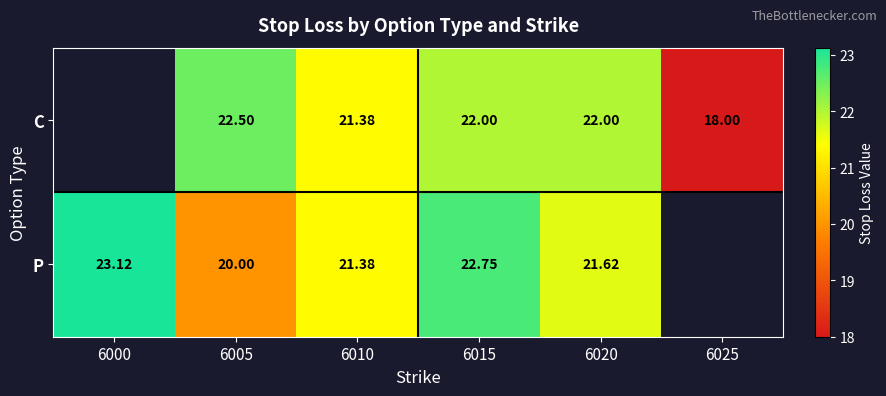

Is the value of C at 6015 greater than the value of P at 6020?

Yes